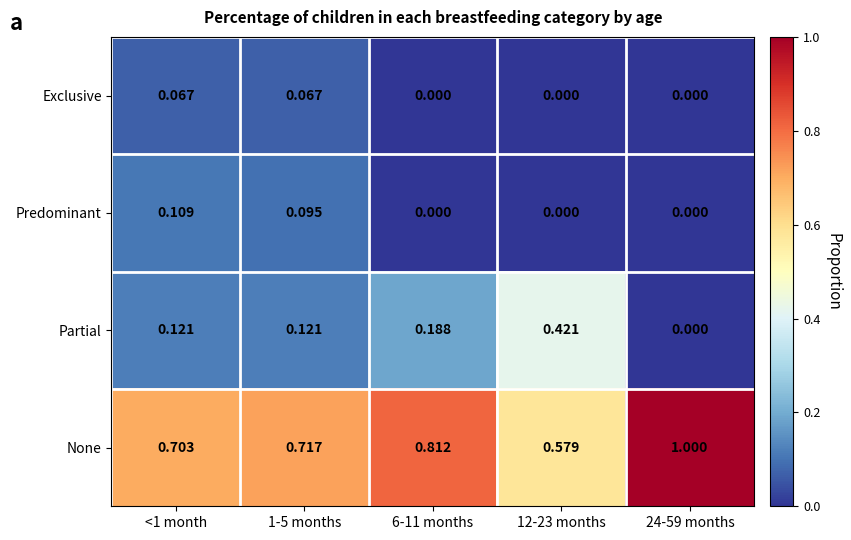

How many distinct data groups are displayed?

4